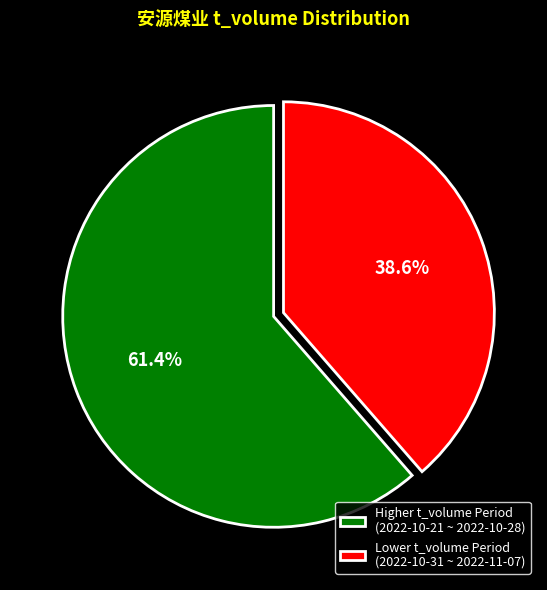

Which slice is the smallest?

Lower t_volume Period (2022-10-31 ~ 2022-11-07)